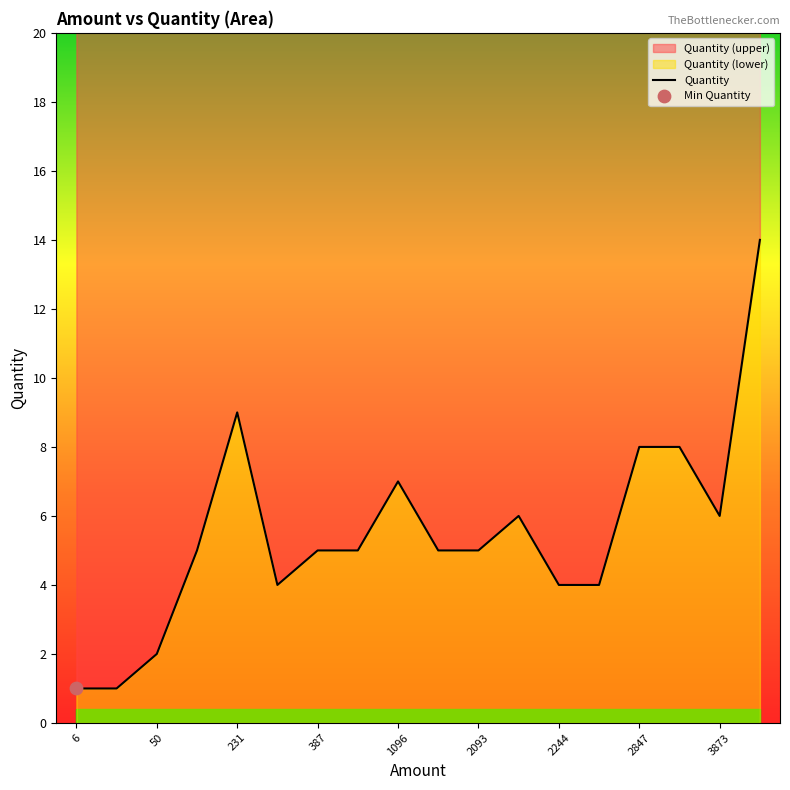

What is the change in value from 12 to 17?

+10